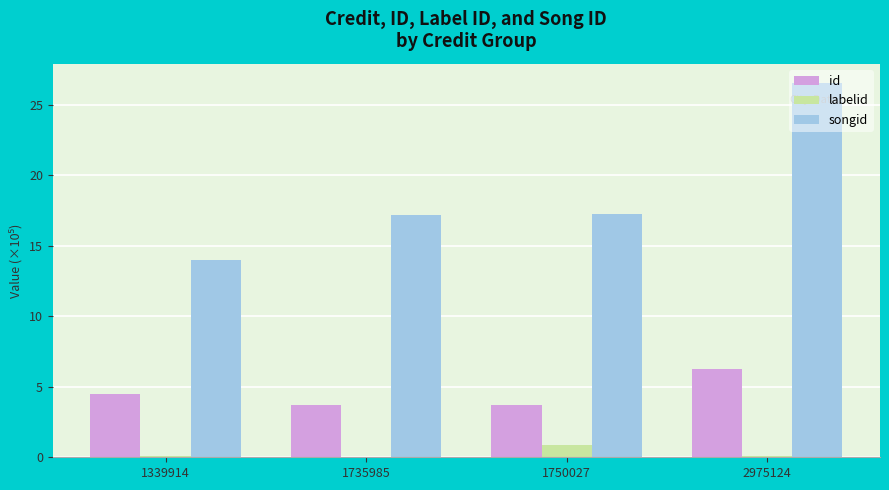

Is the value of id at 1750027 greater than the value of labelid at 1750027?

Yes